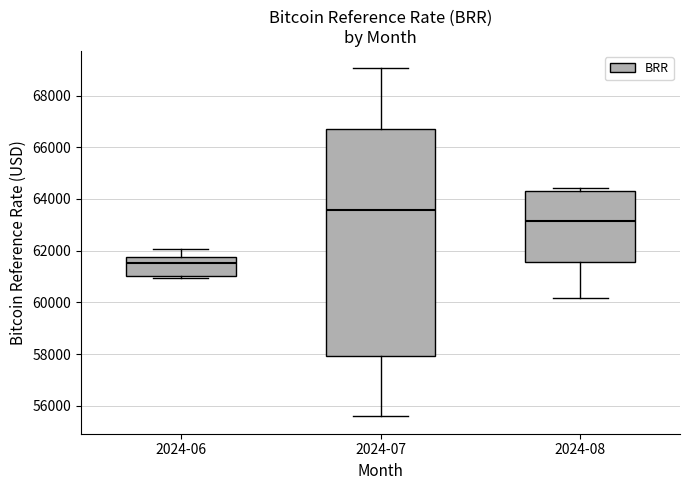

Which box is the tallest, from its lower edge to its upper edge?

2024-07